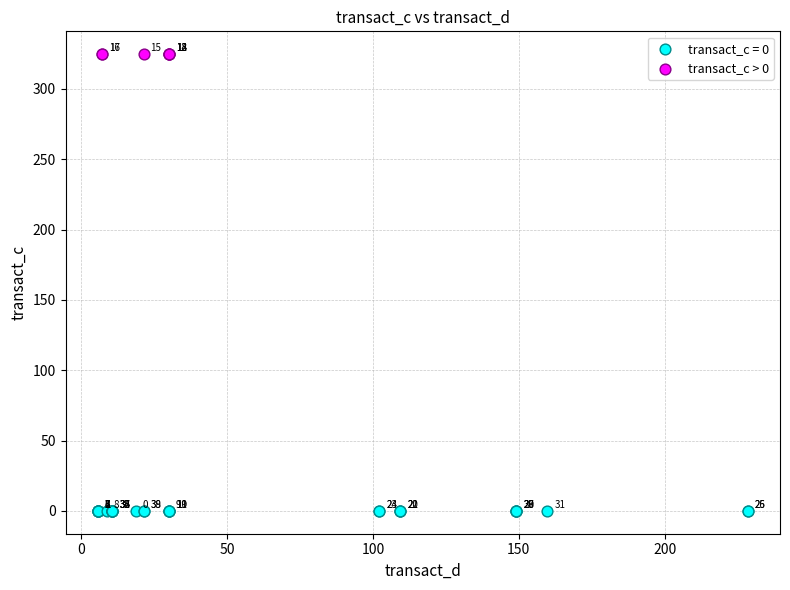

What are all the series names shown in the legend?

transact_c = 0, transact_c > 0